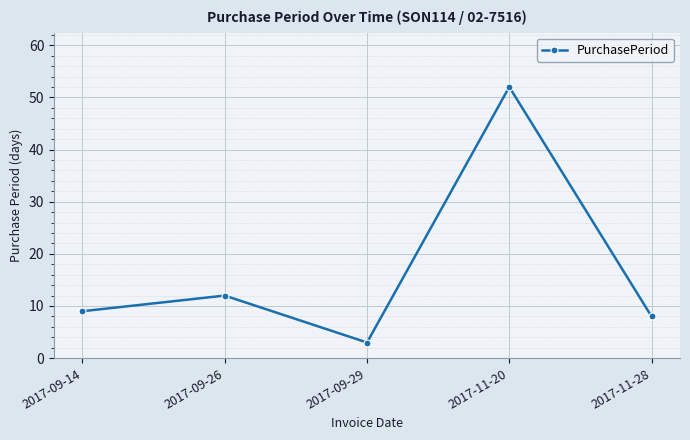

Where is the first local minimum?

2017-09-29